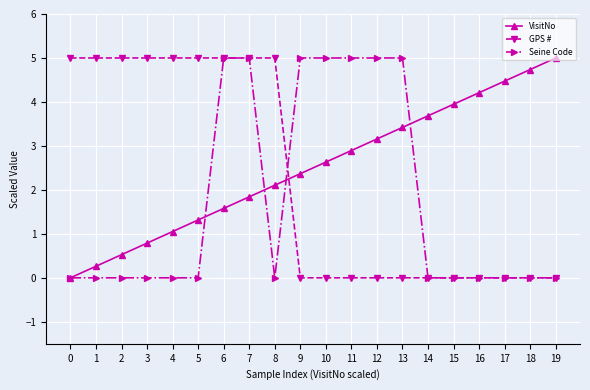

At which label does VisitNo reach its peak?

19